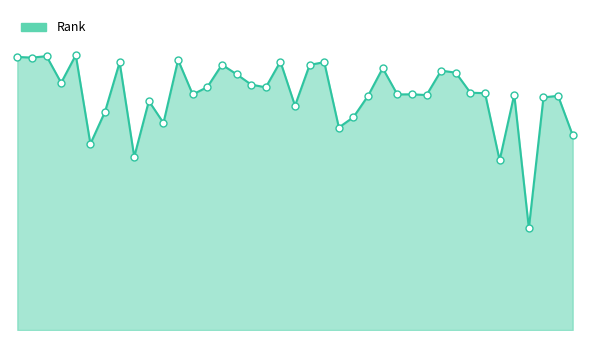

Does the chart have visible grid lines?

No